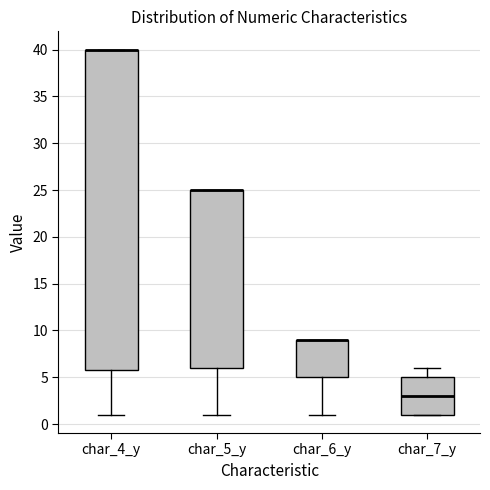

Reading left to right, read every box against the y-axis: the position of its median line, the range the box covers, and the ends of its whiskers. The values are not printed on the chart, so give them approximately, as read against the axis.

char_4_y: median 40 (drawn on the box's upper edge), box 6 to 40, whiskers 1 to 40
char_5_y: median 25 (drawn on the box's upper edge), box 6 to 25, whiskers 1 to 25
char_6_y: median 9 (drawn on the box's upper edge), box 5 to 9, whiskers 1 to 9
char_7_y: median 3, box 1 to 5, whiskers 1 to 6